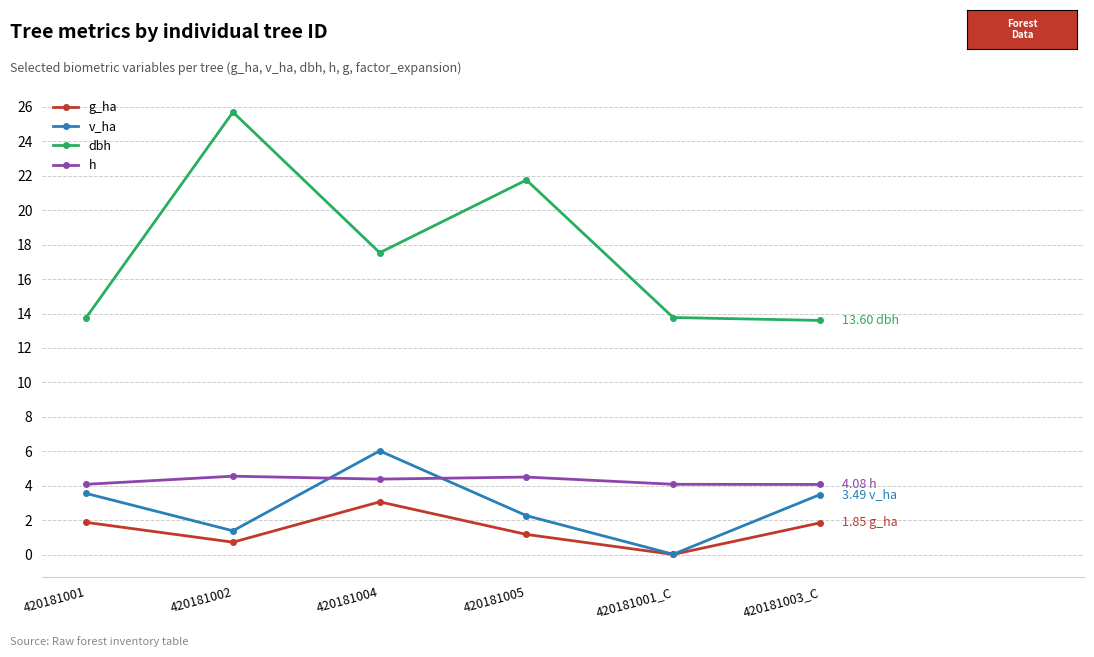

The value of v_ha at 420181001 is 3.6. True or false?

True